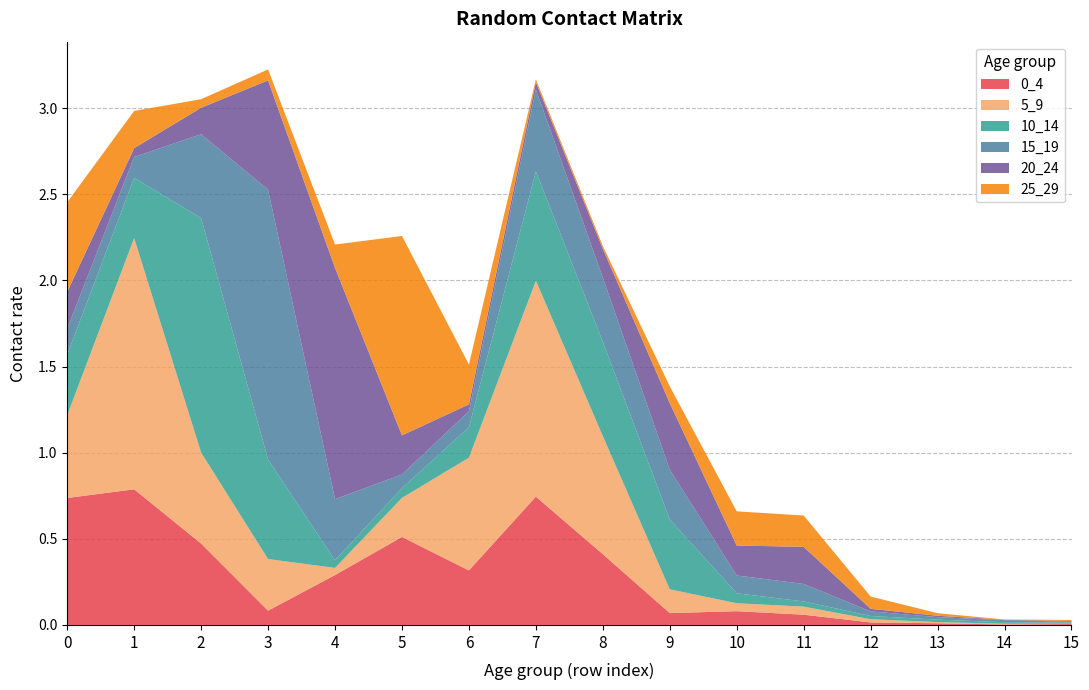

Reading left to right, what are all the values shown in this chart?

0_4: 0.7	0.8	0.5	0.1	0.3	0.5	0.3	0.7	0.4	0.1	0.1	0.1	0.0	0.0	0.0	0.0
5_9: 0.5	1.5	0.5	0.3	0.0	0.2	0.7	1.3	0.7	0.1	0.0	0.0	0.0	0.0	0.0	0.0
10_14: 0.4	0.3	1.4	0.6	0.0	0.1	0.2	0.6	0.5	0.4	0.1	0.0	0.0	0.0	0.0	0.0
15_19: 0.2	0.1	0.5	1.6	0.4	0.1	0.1	0.5	0.4	0.3	0.1	0.1	0.0	0.0	0.0	0.0
20_24: 0.2	0.1	0.2	0.6	1.3	0.2	0.0	0.0	0.2	0.4	0.2	0.2	0.0	0.0	0.0	0.0
25_29: 0.5	0.2	0.0	0.1	0.1	1.2	0.2	0.0	0.0	0.1	0.2	0.2	0.1	0.0	0.0	0.0